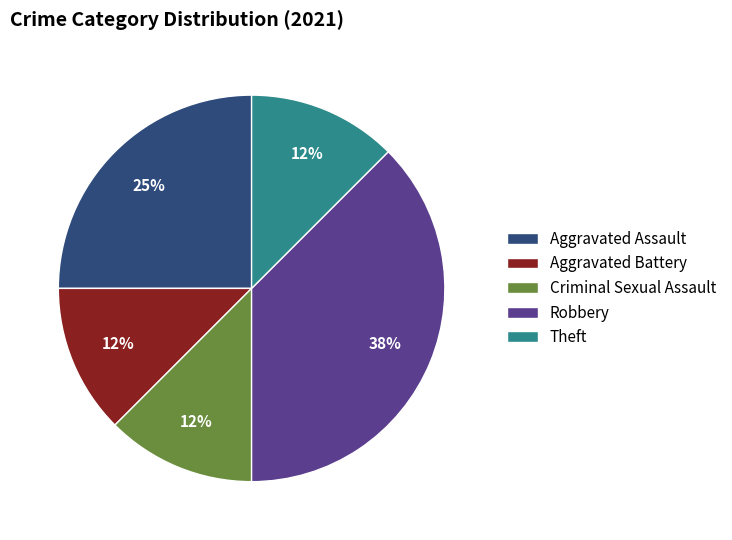

Is it true that Aggravated Battery is 22% of the pie?

False